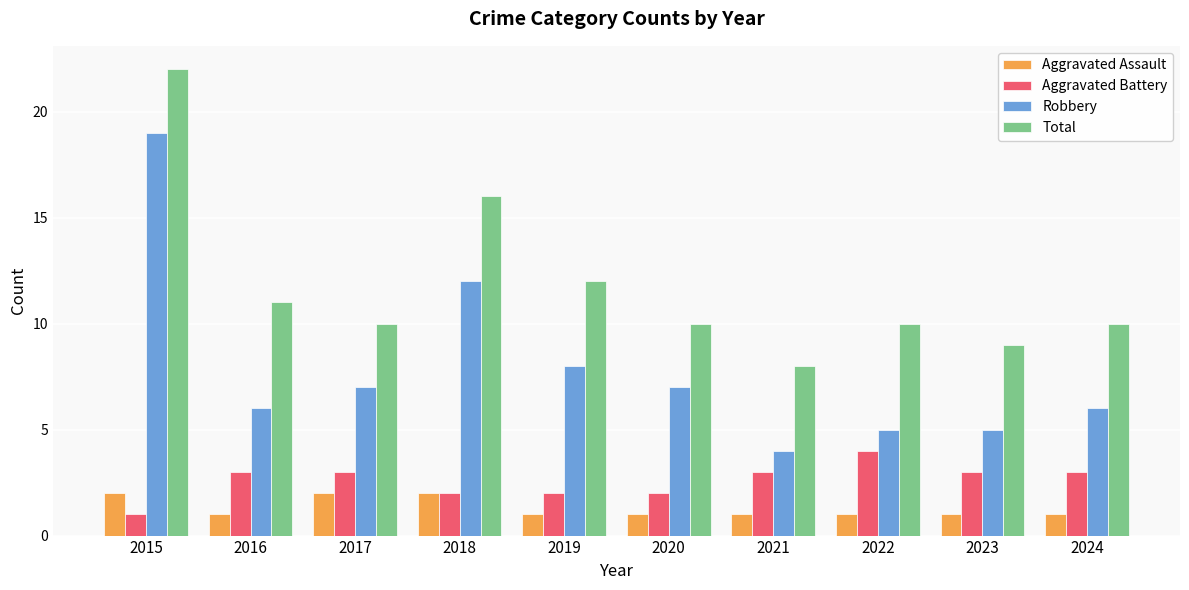

How many bars are there in each group?

4